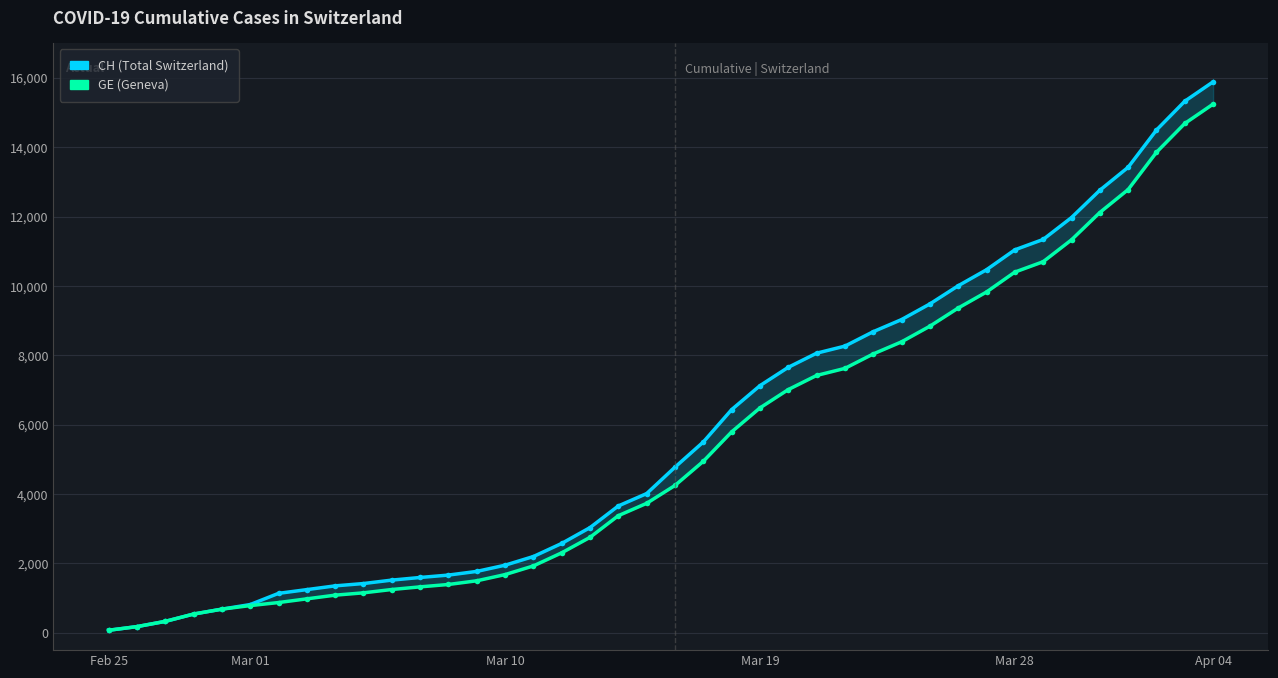

What is the value of the CH point at the 2nd from the left?

178